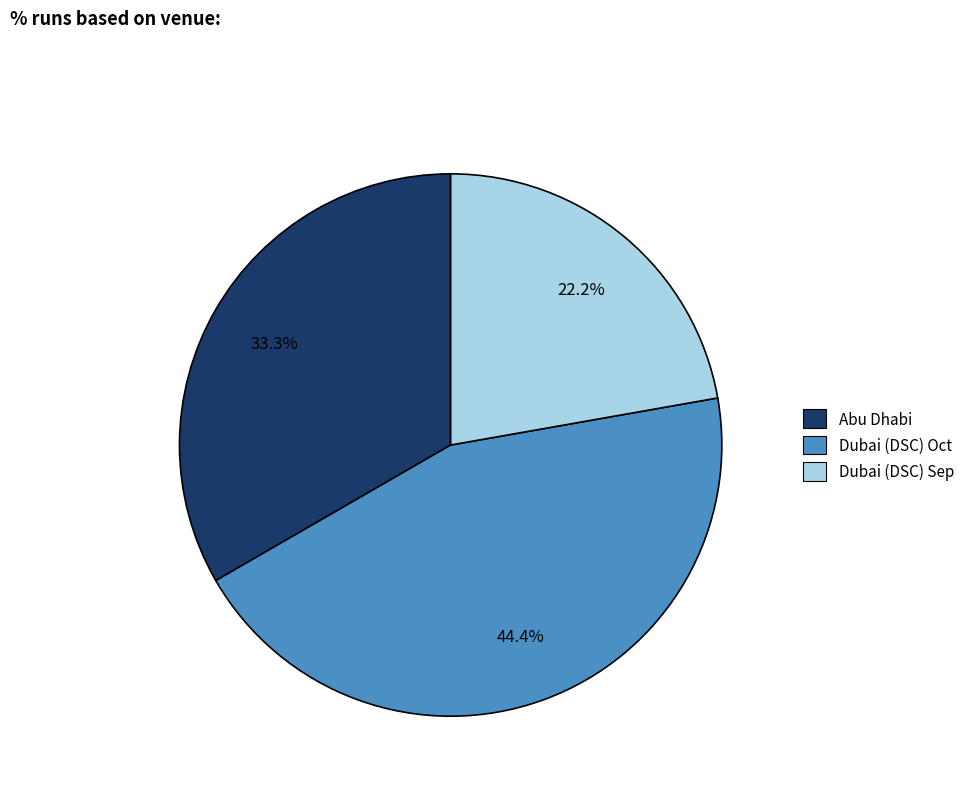

Does Dubai (DSC) Sep account for over 50% of the chart?

No